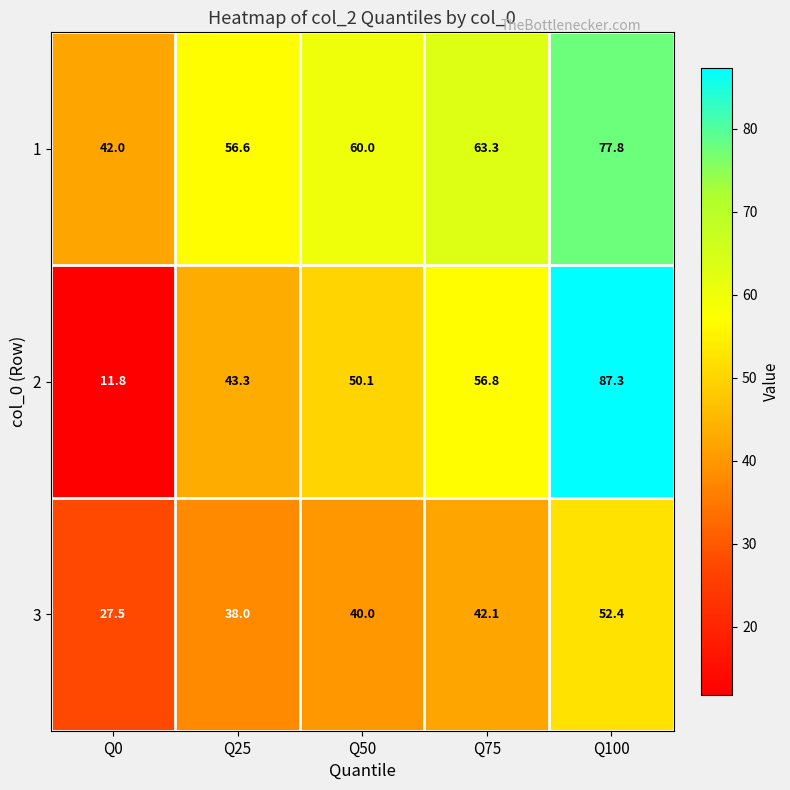

The 3 series shows 42.1 at Q75. True or false?

True